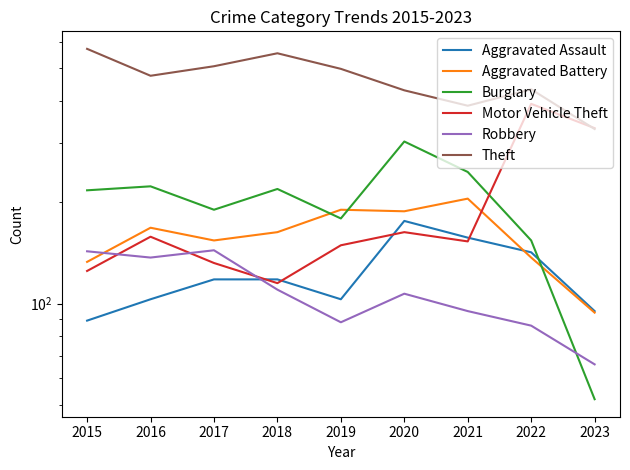

True or false: Aggravated Battery and Motor Vehicle Theft intersect in this chart.

True